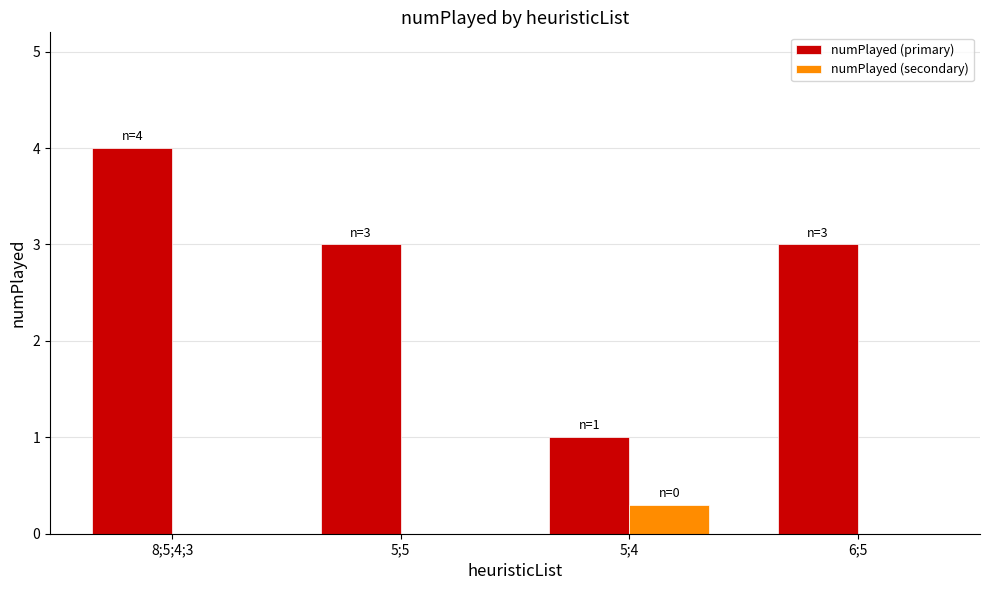

What are all the series names shown in the legend?

numPlayed (primary), numPlayed (secondary)